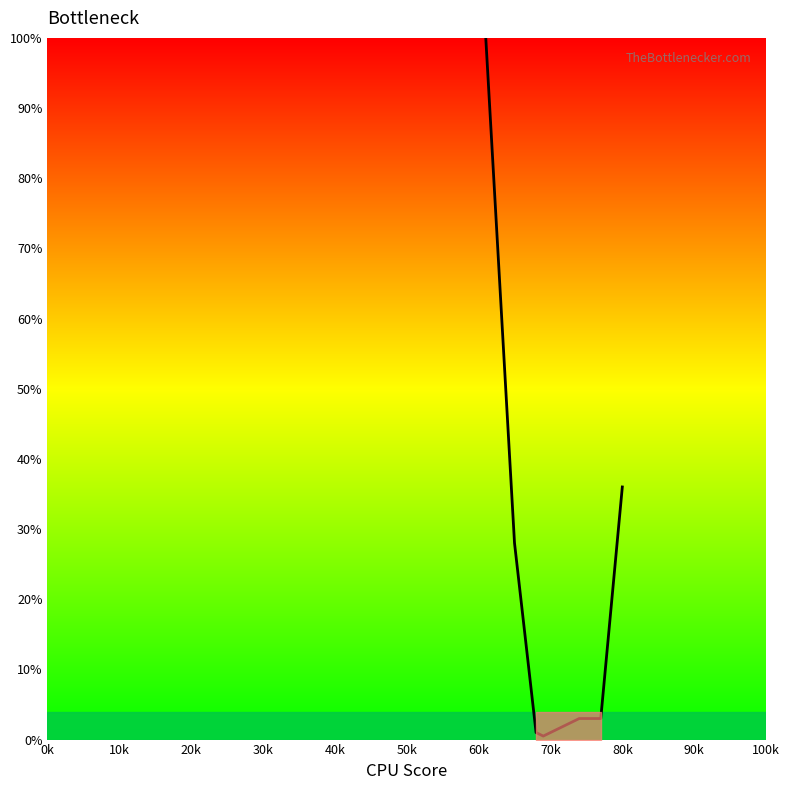

What is the greatest value displayed?

100.0